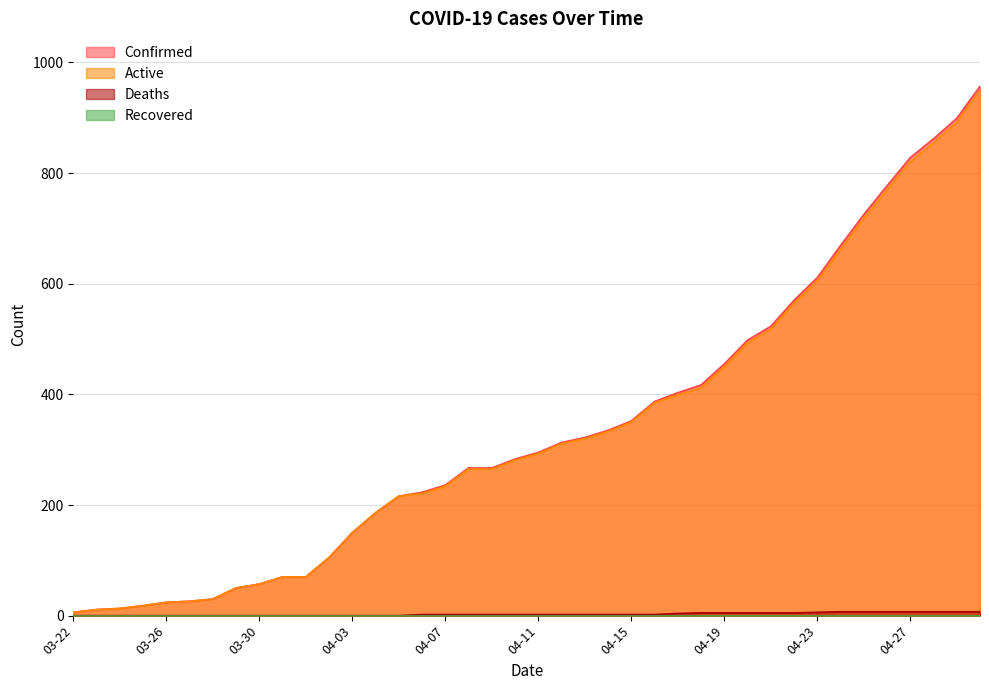

What is the difference between the maximum and minimum values in the Deaths series?

7